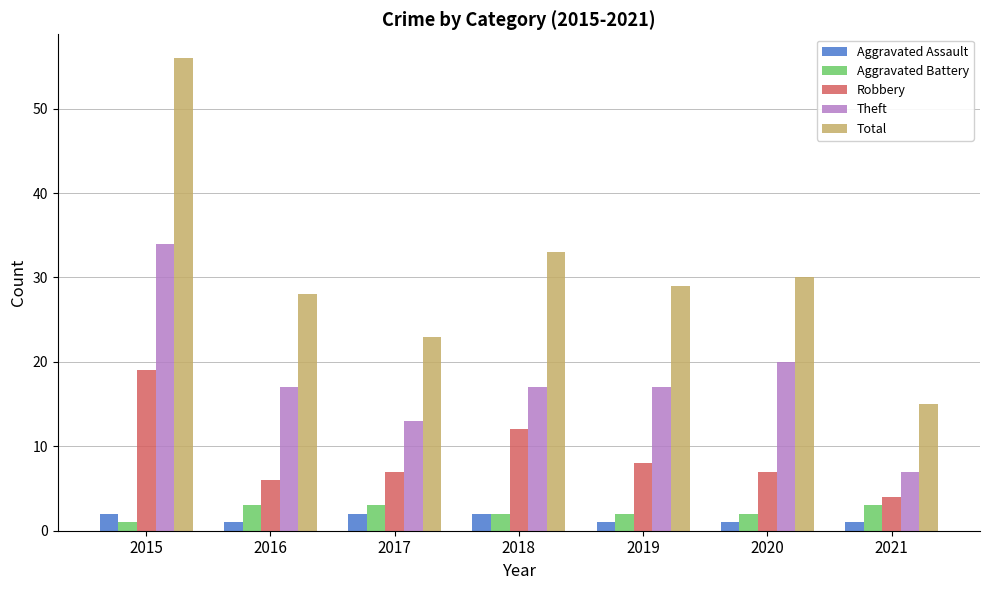

Which series has the widest spread of values?

Total